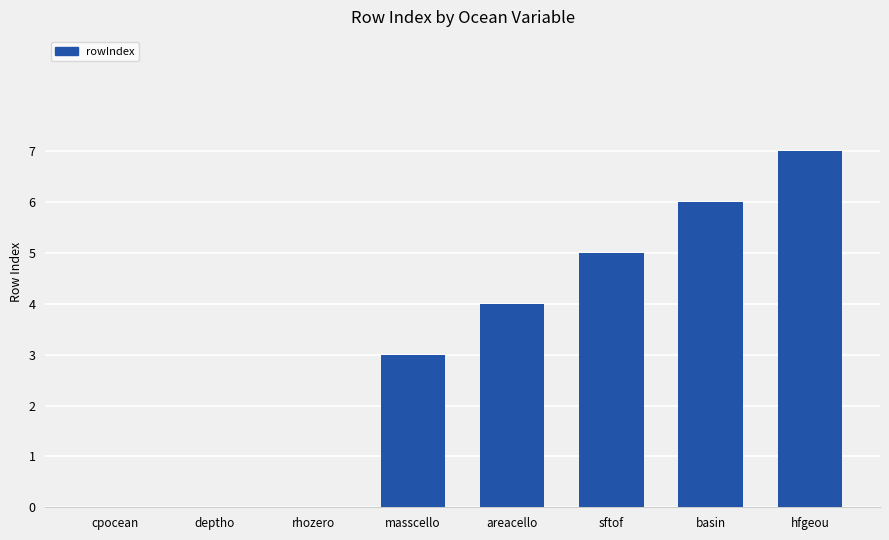

What value does the data have at hfgeou?

7